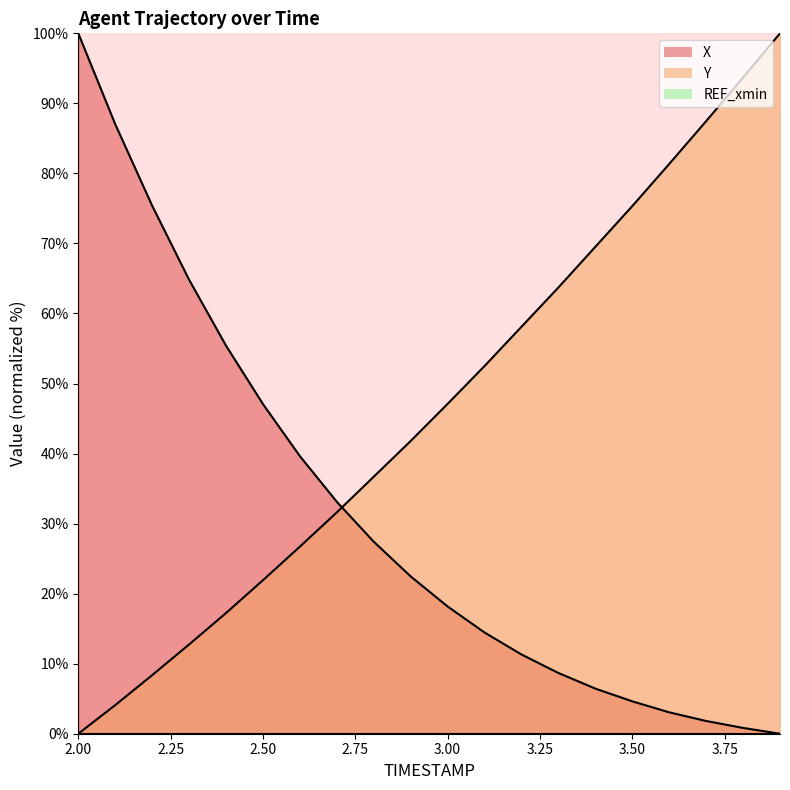

Rank the series by their average value, from highest to lowest.

Y, X